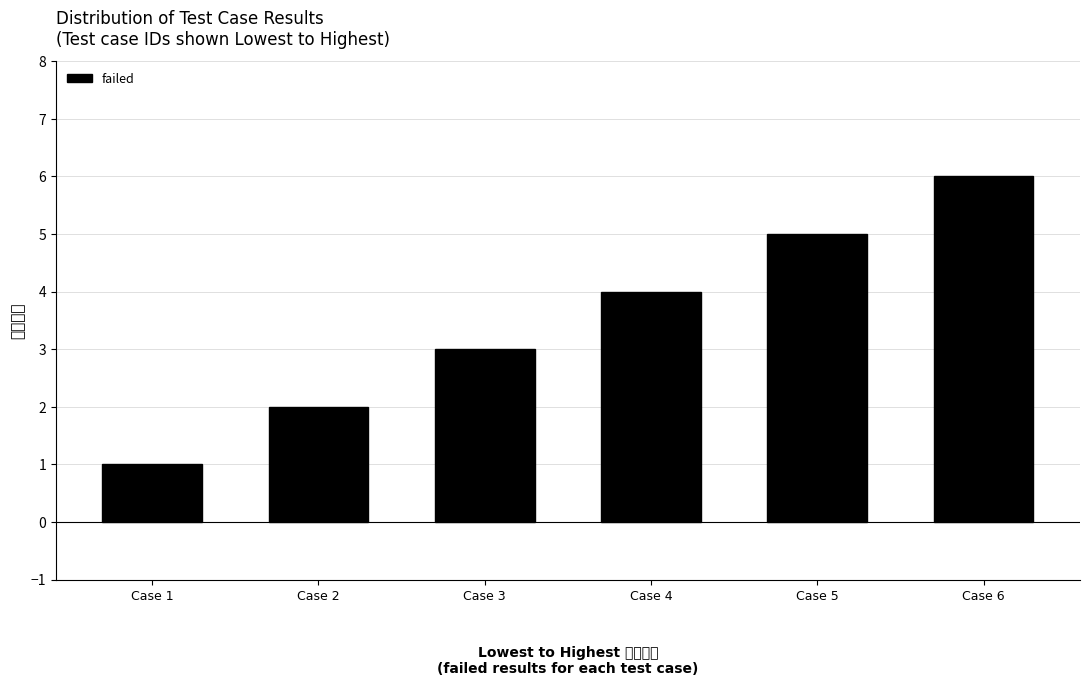

The chart shows a value of 9 at Case 5. True or false?

False